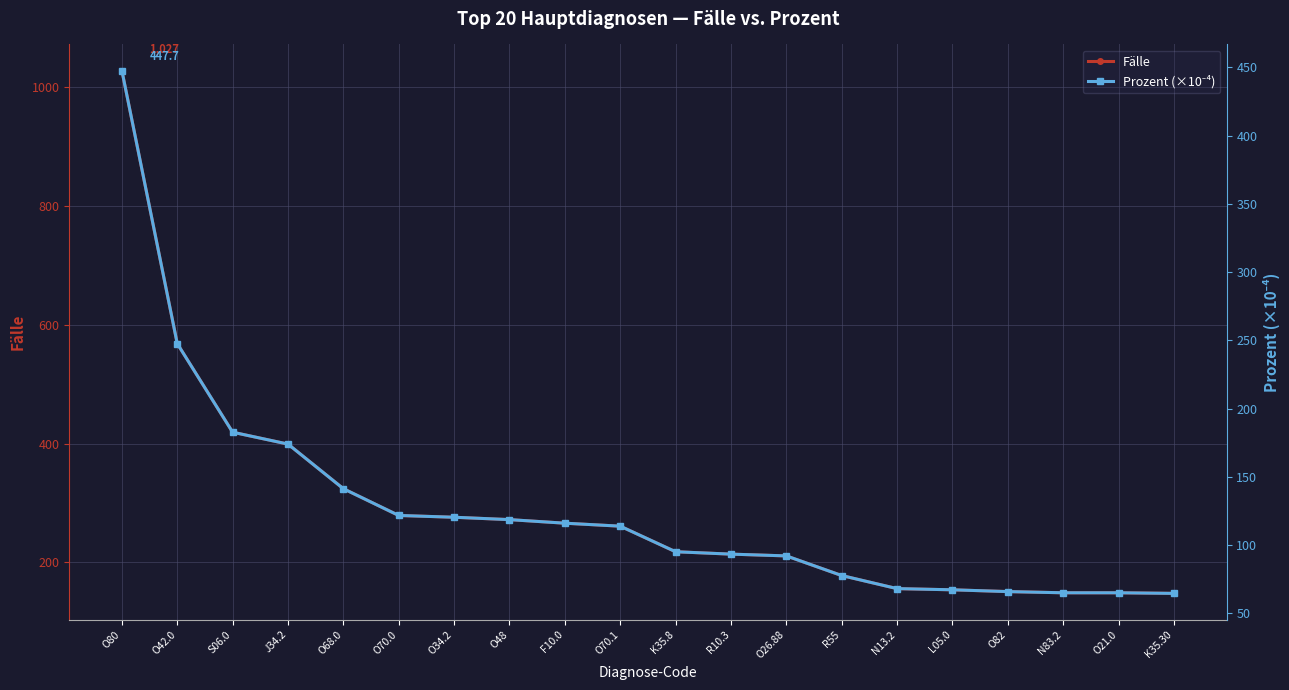

What is the label of the 12th point from the left?

R10.3